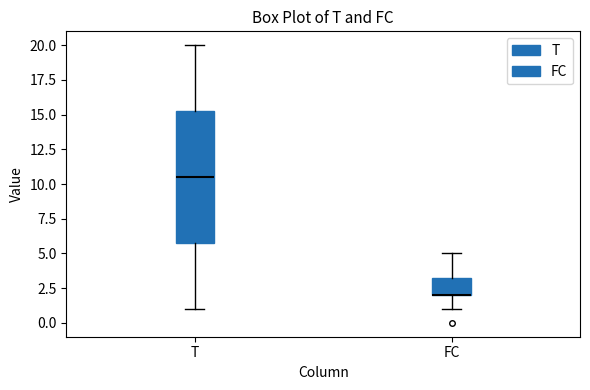

Where is the upper edge of the box for T on the y-axis? The values are not printed on the chart, so give them approximately, as read against the axis.

15.5